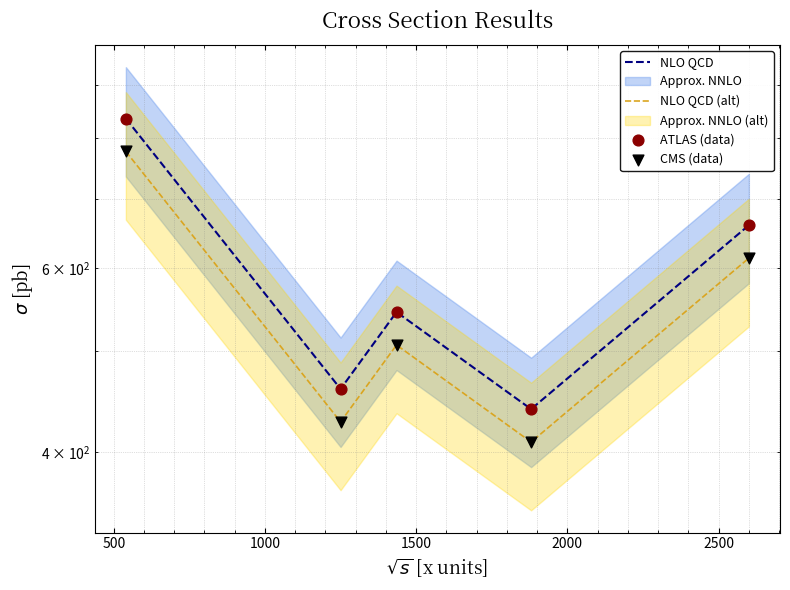

Which series has the widest spread of Y values?

NLO QCD